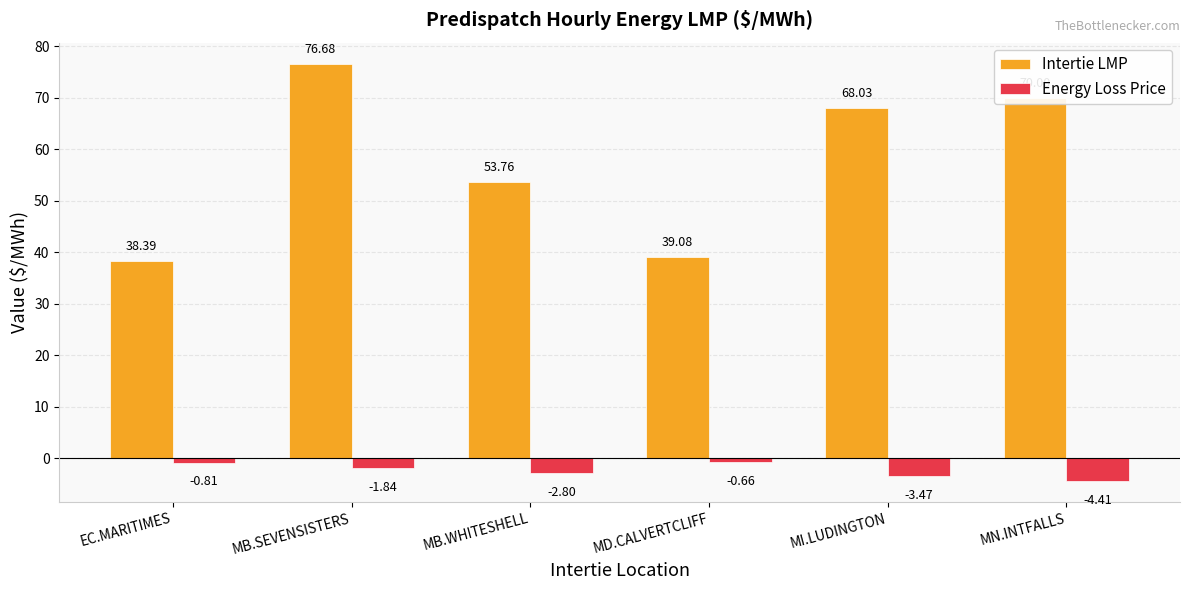

Rank the series by their maximum value, from highest to lowest.

Intertie LMP, Energy Loss Price